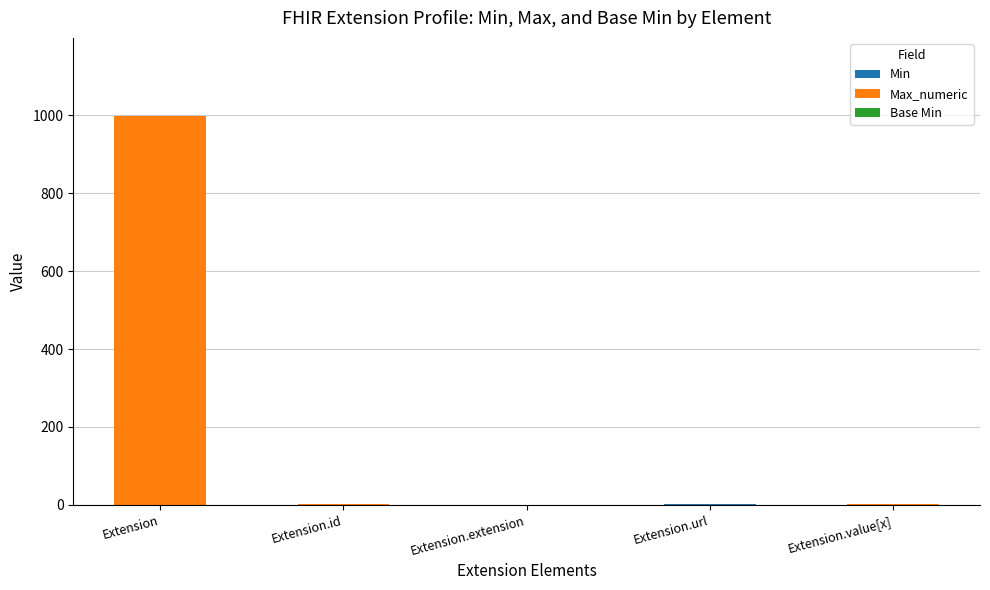

What is the total value across all series at Extension?

999